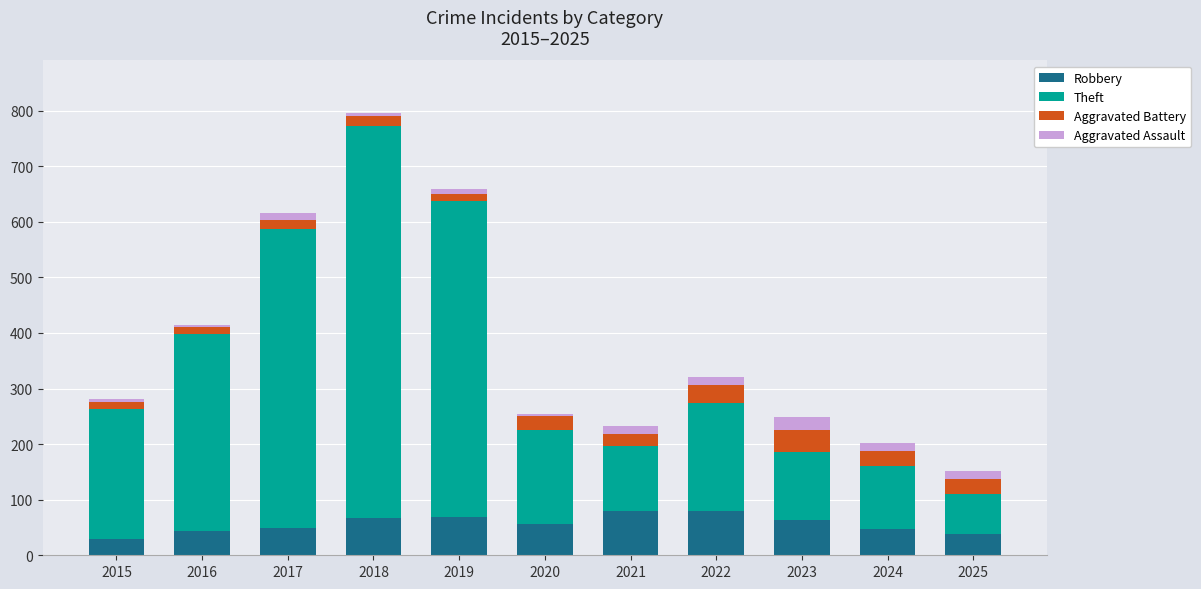

The Robbery series shows 139 at 2021. True or false?

False